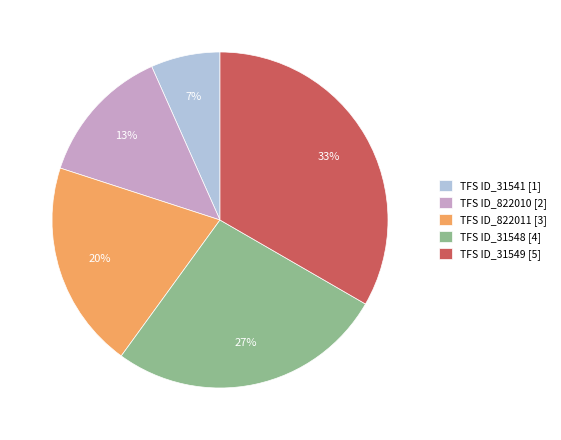

Between TFS ID_31549 [5] and TFS ID_31548 [4], which is larger?

TFS ID_31549 [5]